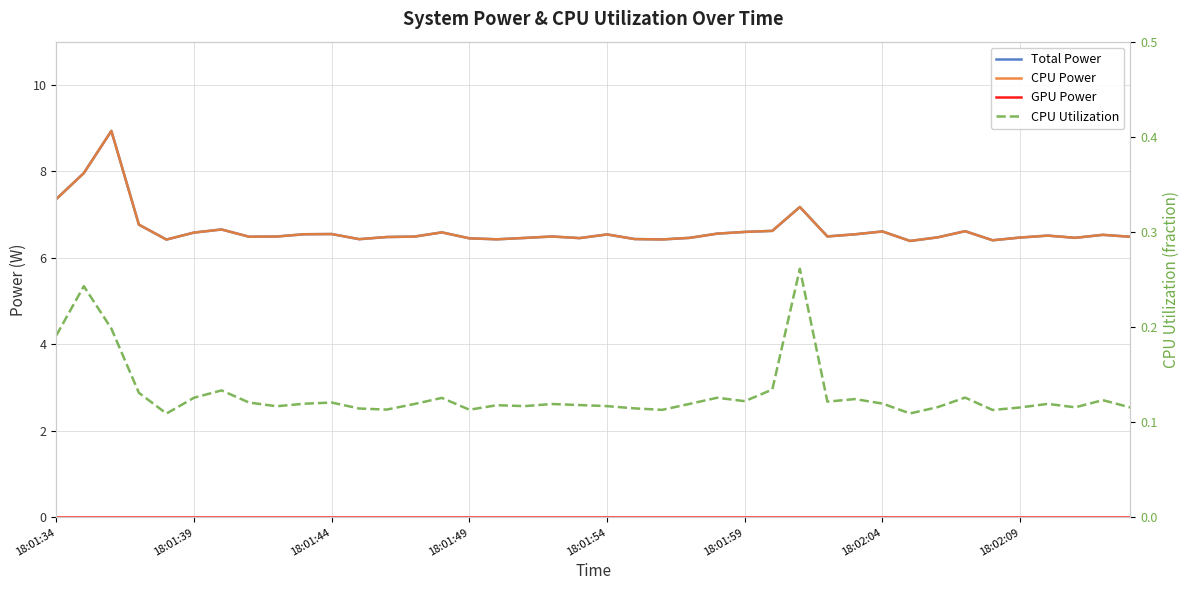

What is the total value across all series at 18:01:49?

13.0